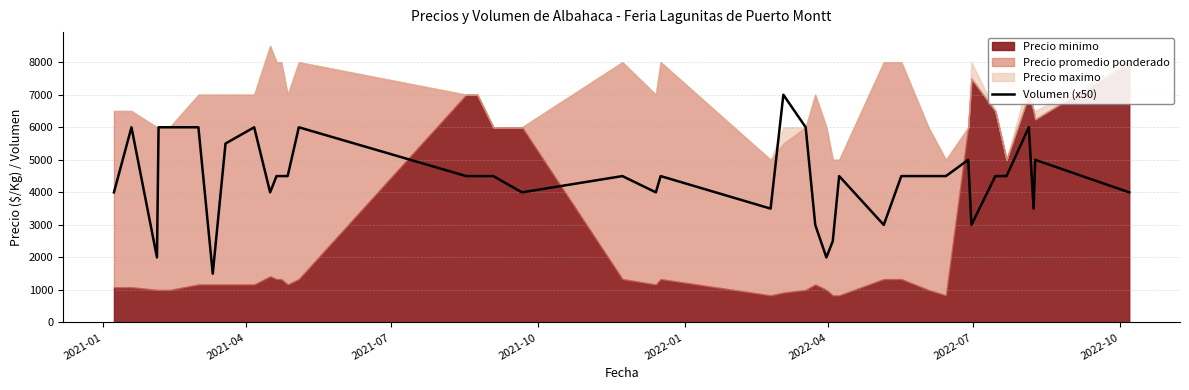

What is the maximum value for Volumen (x50)?

7000